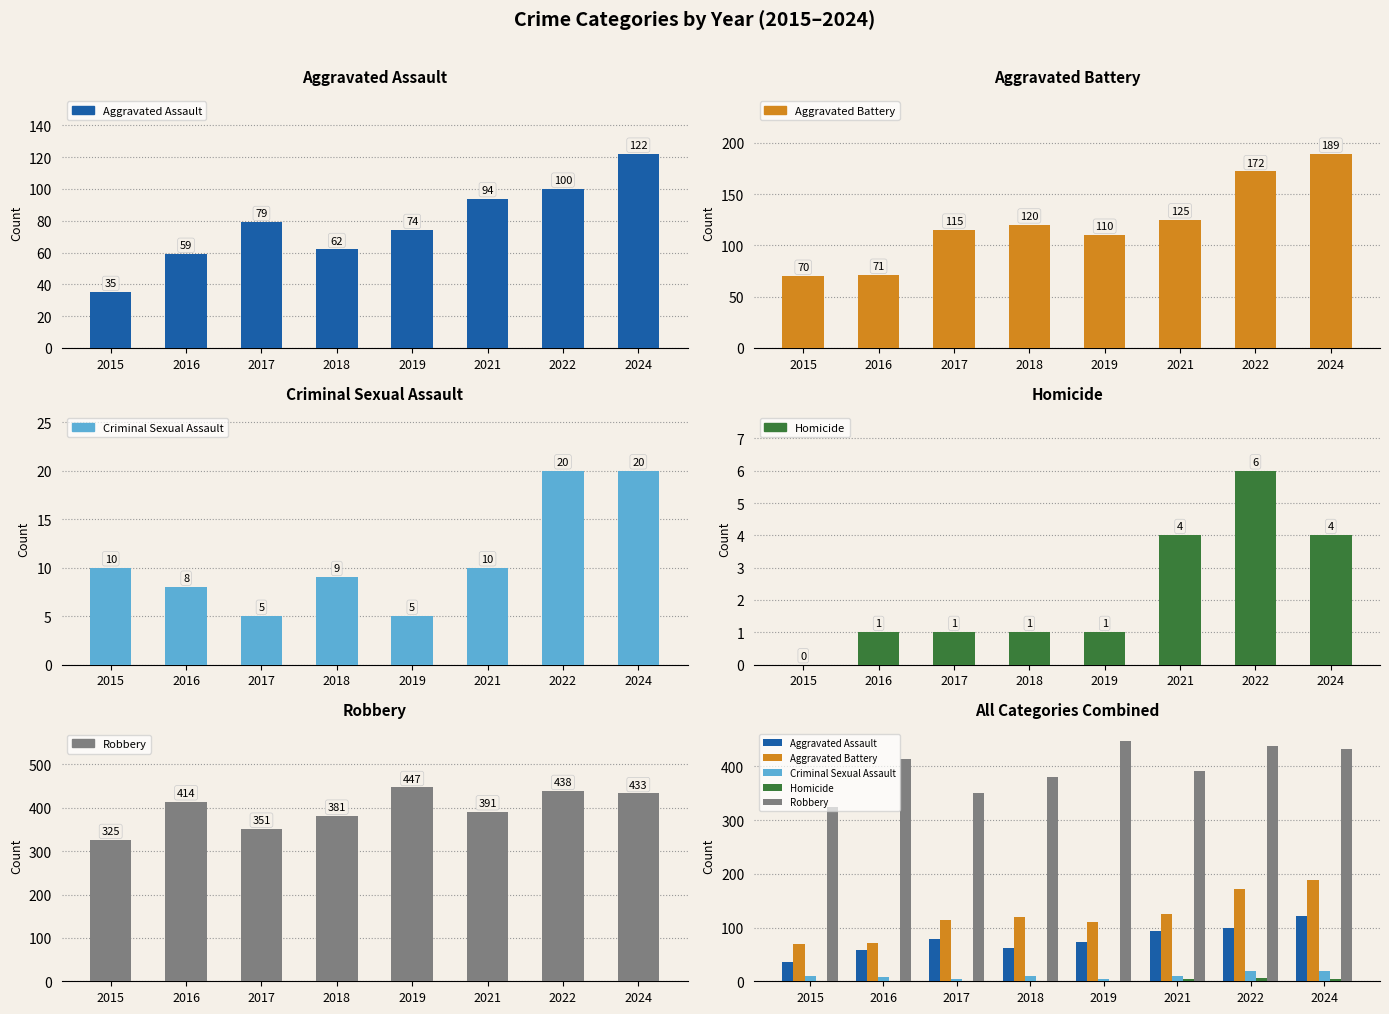

What is the sum of the Aggravated Assault values at 2019 and 2018?

136